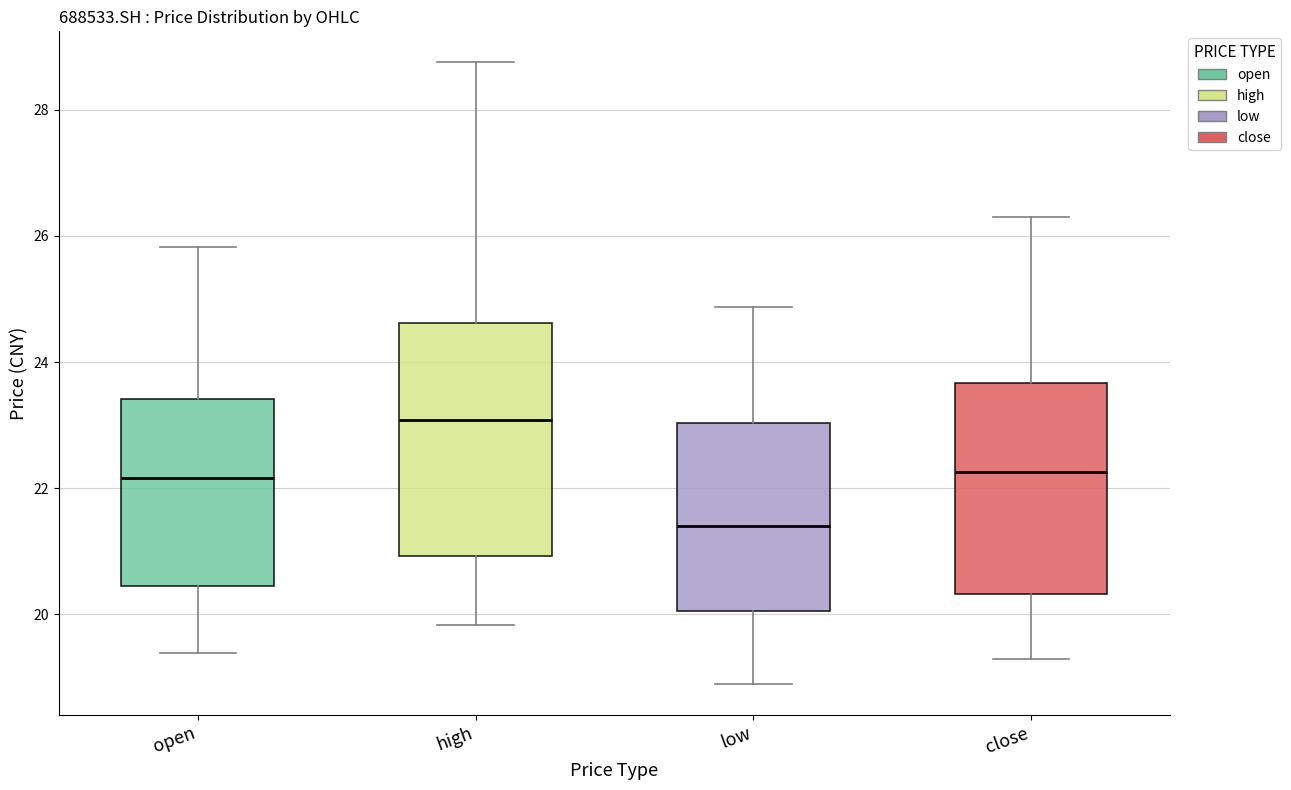

Reading left to right, transcribe this box plot: for each box, give where its median line is, the range the box spans, and where its two whiskers end, as read against the y-axis. The values are not printed on the chart, so give them approximately, as read against the axis.

open: median 22.2, box 20.4 to 23.4, whiskers 19.4 to 25.8
high: median 23.0, box 21.0 to 24.6, whiskers 19.8 to 28.8
low: median 21.4, box 20.0 to 23.0, whiskers 19.0 to 24.8
close: median 22.2, box 20.4 to 23.6, whiskers 19.2 to 26.4